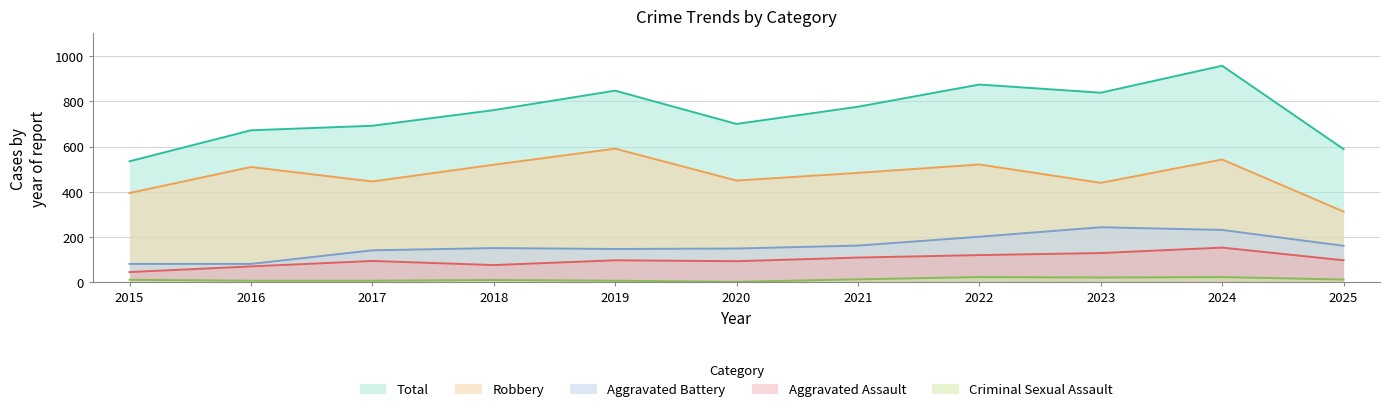

Where does the Aggravated Assault series first go above 98?

2021